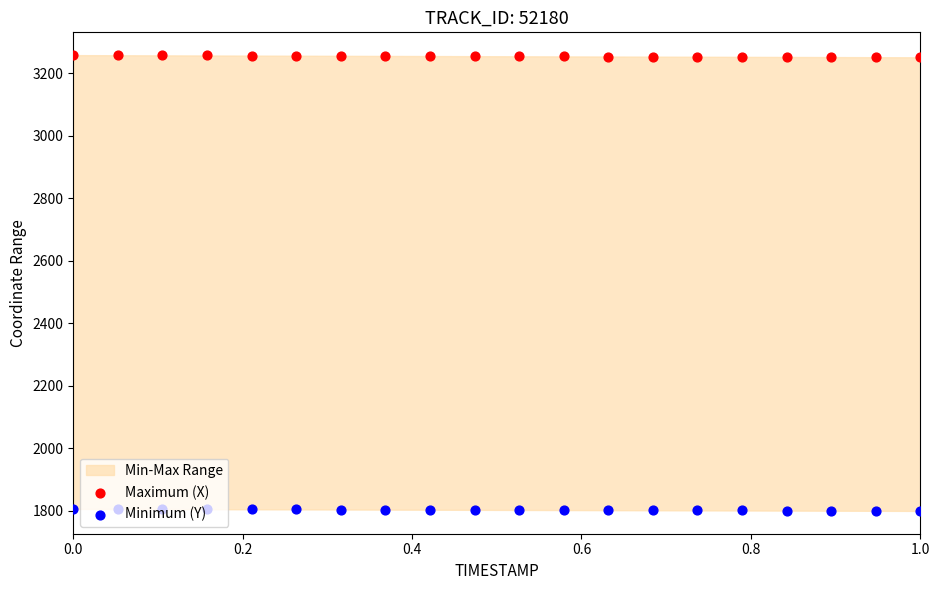

Is the value of Maximum (X) at 17 greater than the value of Minimum (Y) at 0.0?

Yes